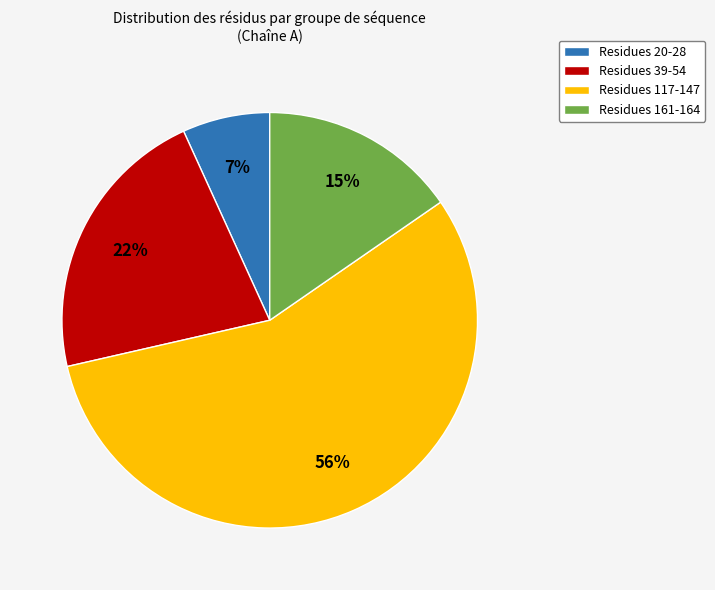

Rank the categories by value from highest to lowest.

Residues 117-147, Residues 39-54, Residues 161-164, Residues 20-28